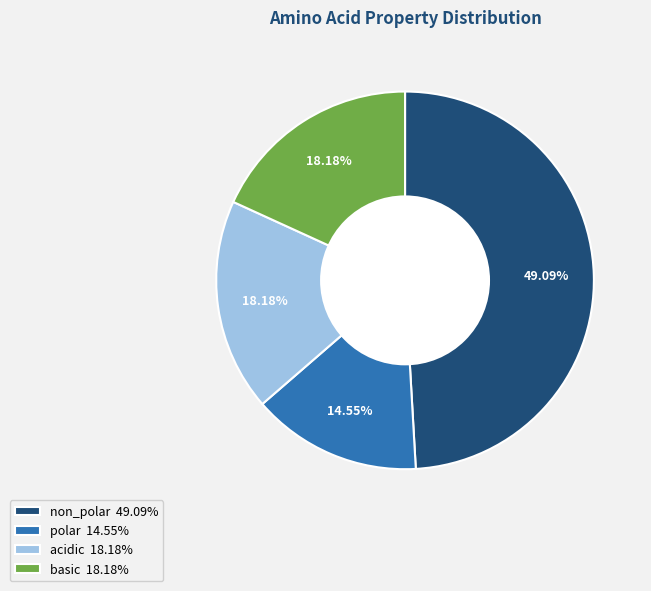

Approximately how many times larger is the value at non_polar compared to acidic?

2.7